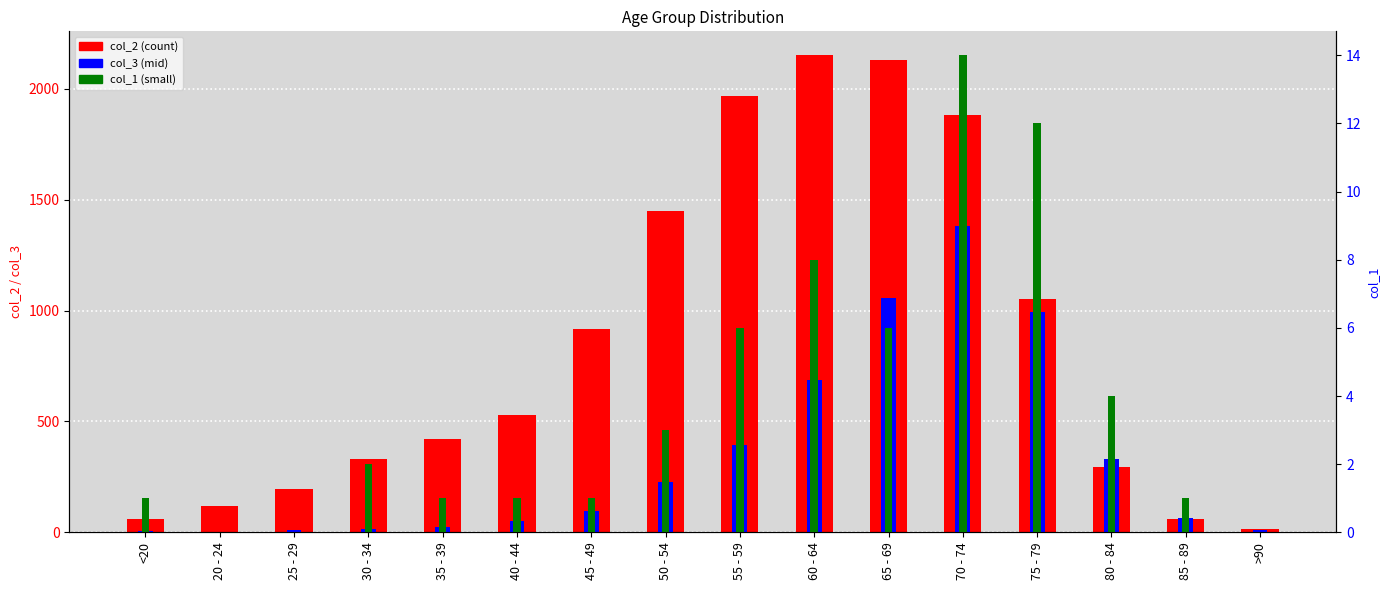

How many values in the col_3 series are below 97?

8